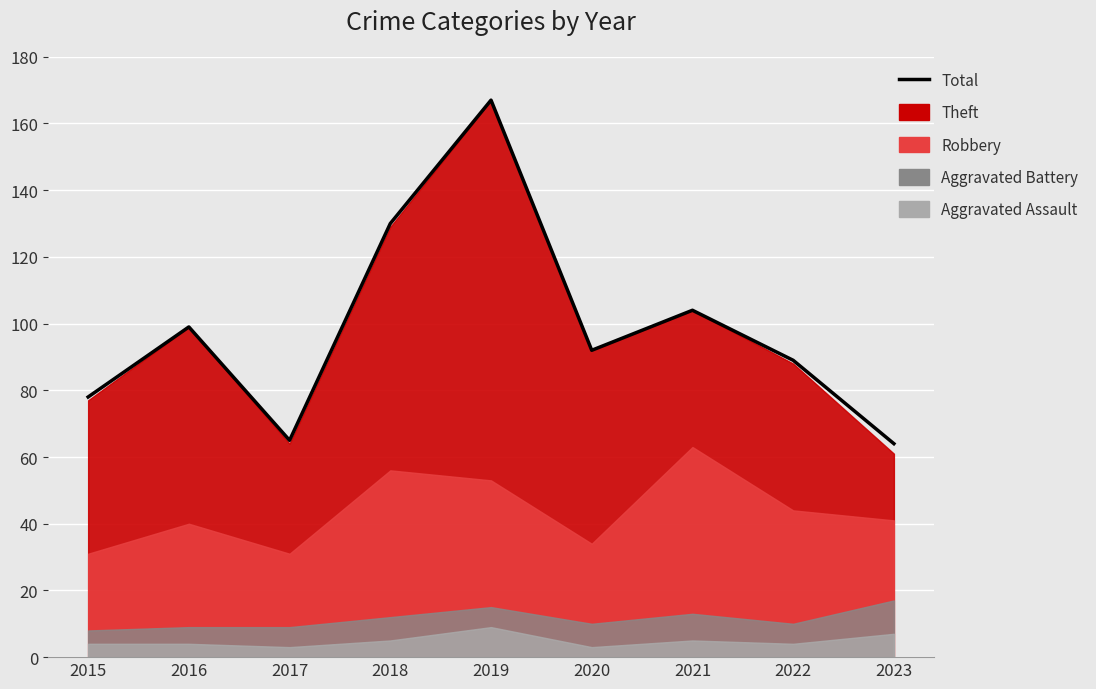

What is the ratio of the value at 2022 to the value at 2015?

1.1